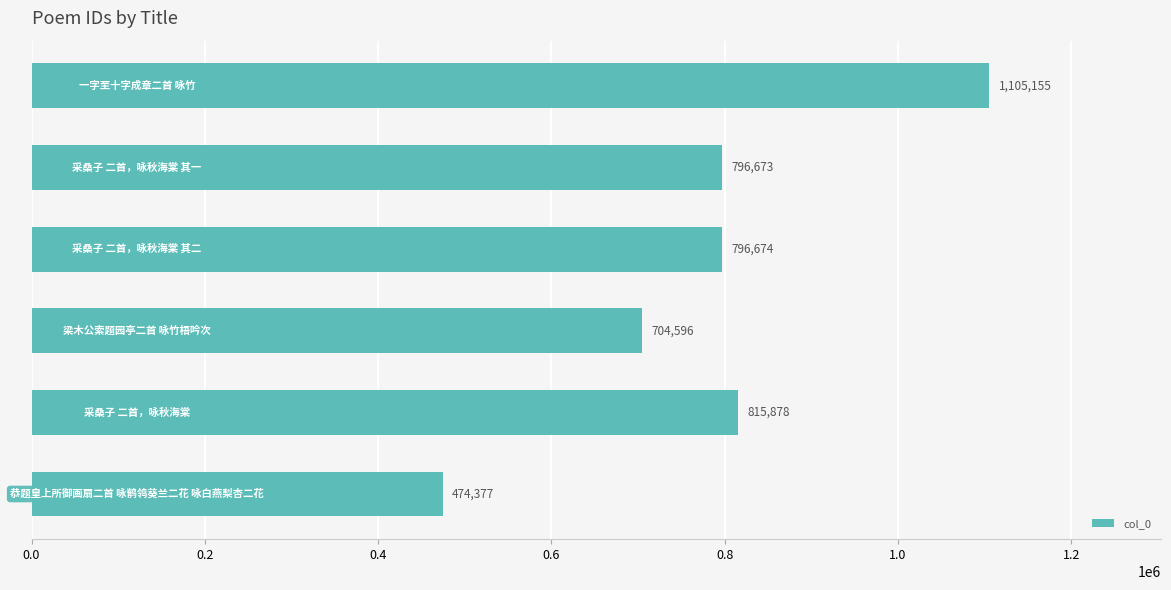

What is the difference between the maximum and minimum values?

630778